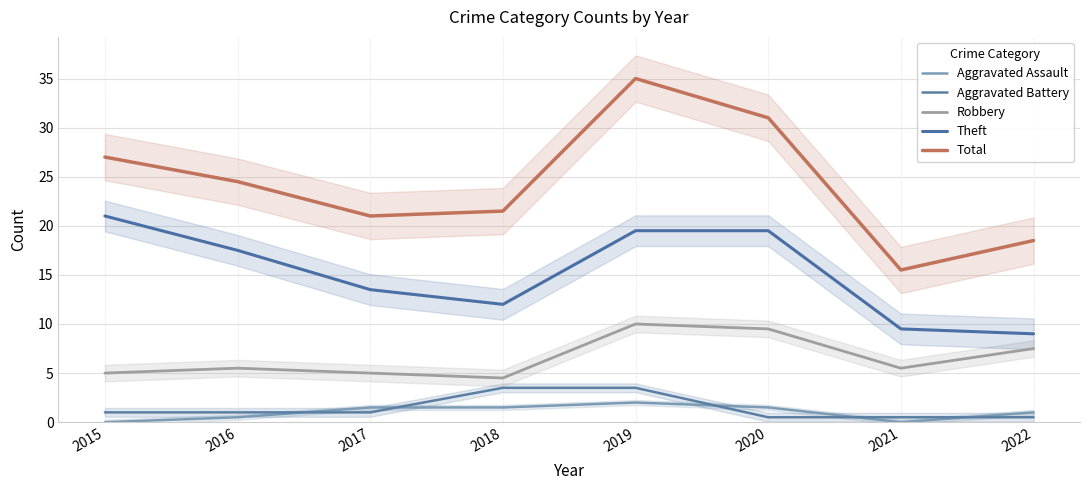

Is the value of Total at 2017 greater than the value of Robbery at 2015?

Yes